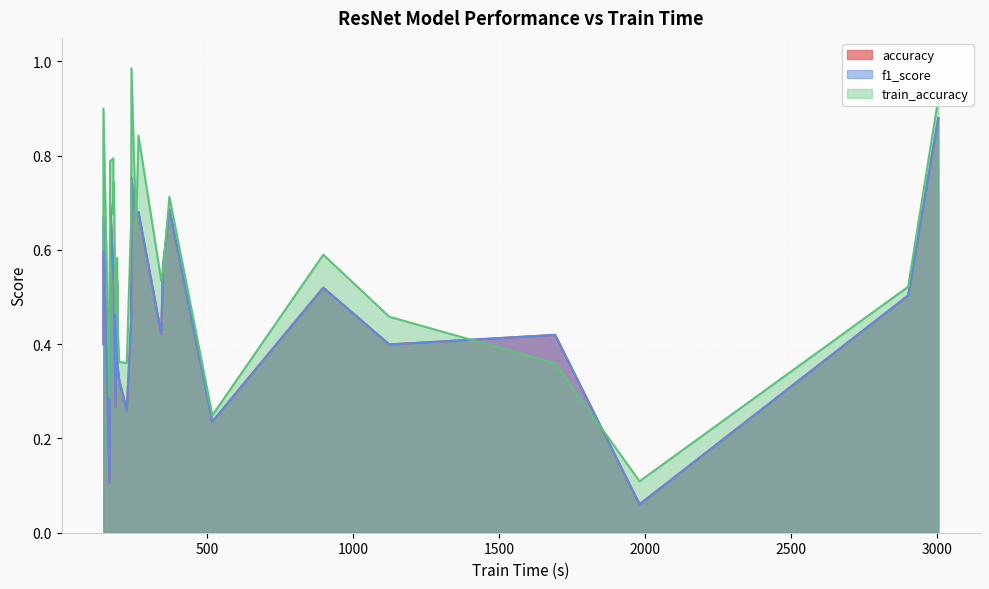

At how many categories does at least one series exceed 0?

26